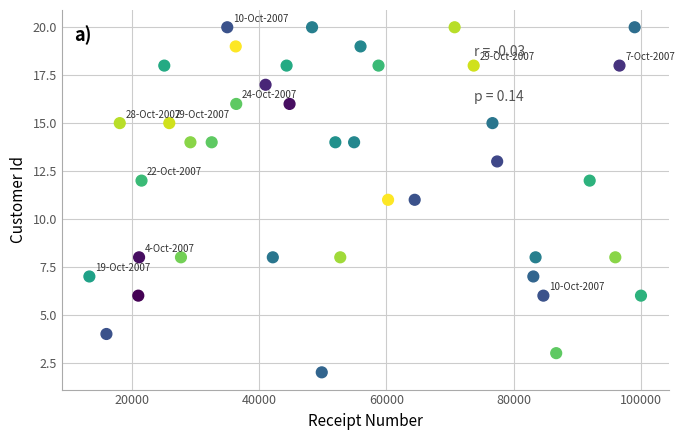

What is the range of Y values (max minus min)?

18